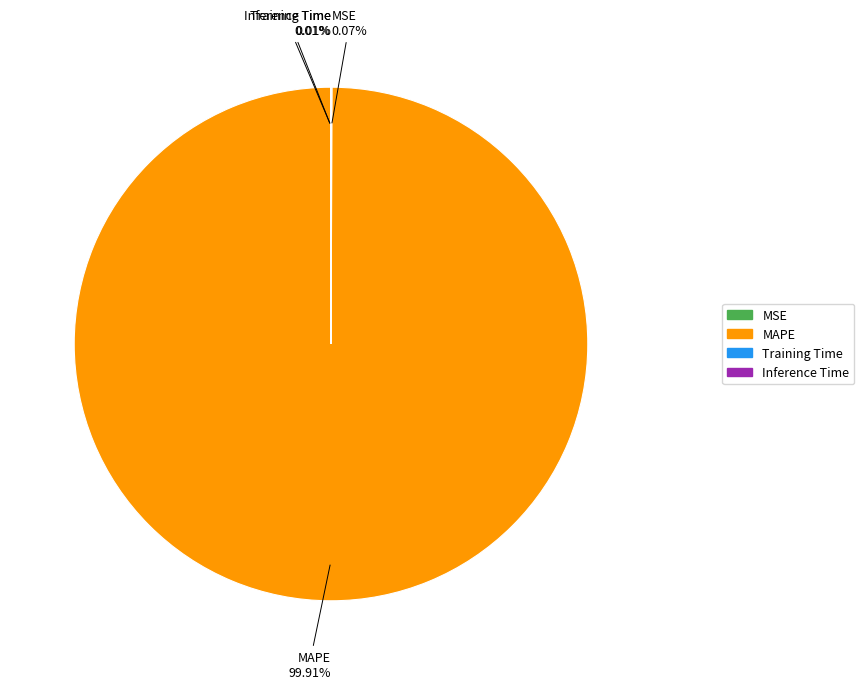

Which slice is the largest?

MAPE